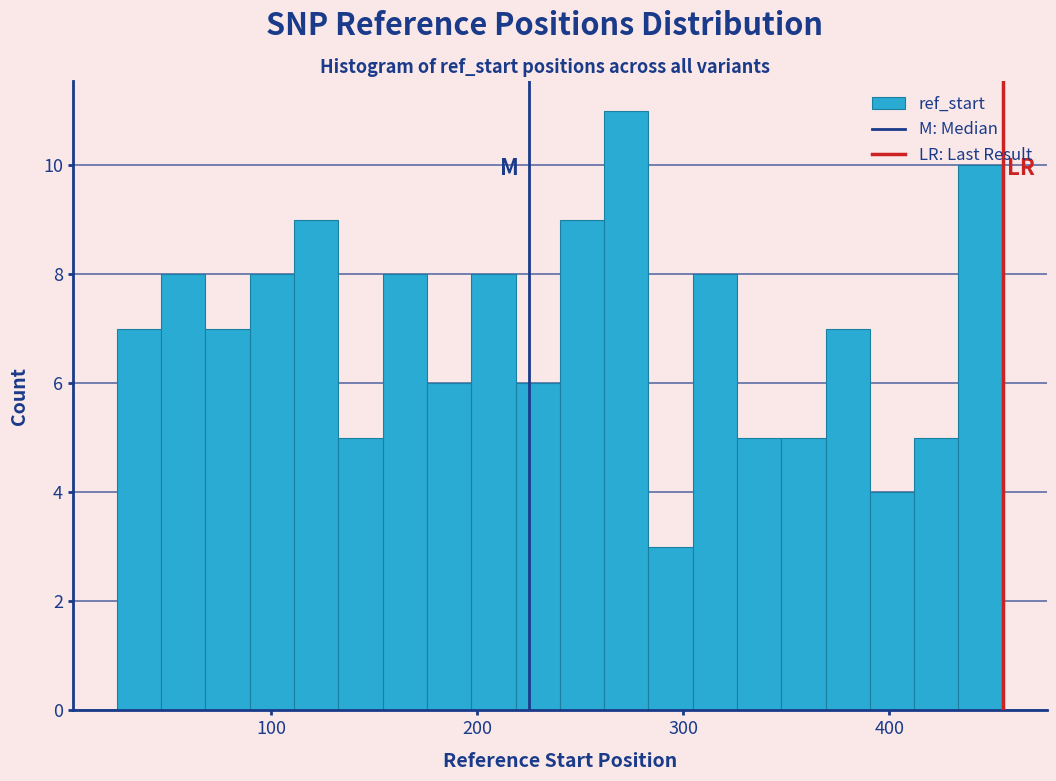

Around what value on the x-axis is the tallest bar? Give the approximate position of its centre, as read against the axis.

270